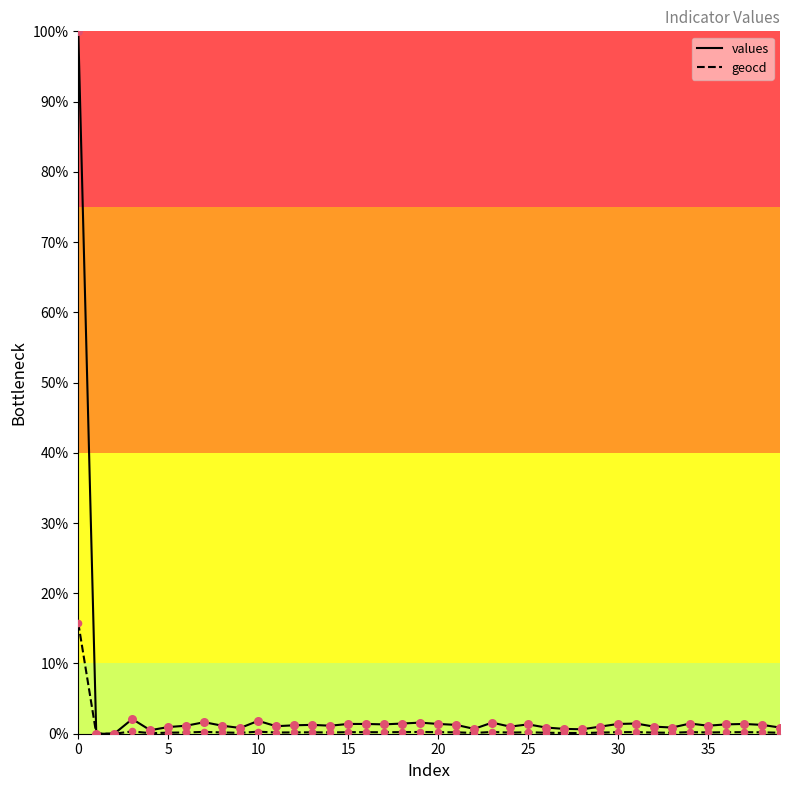

Which series has the widest spread of values?

values